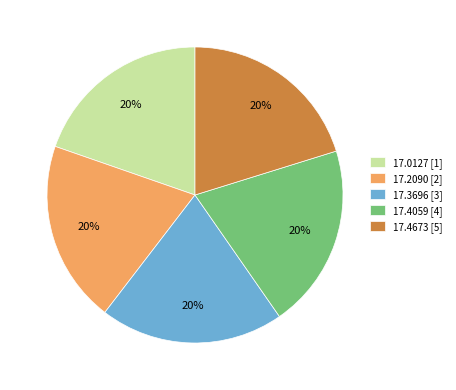

Count the number of slices in the pie.

5